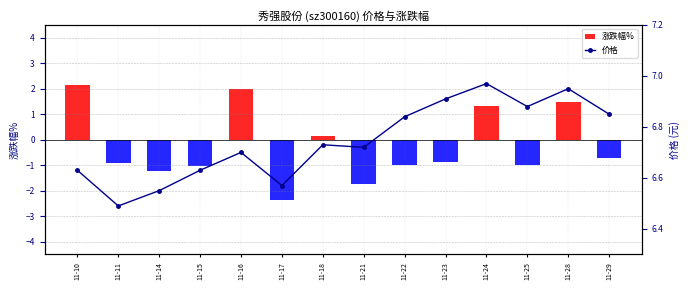

Reading left to right, what are all the values shown in this chart?

11-10=6.6	11-11=6.5	11-14=6.5	11-15=6.6	11-16=6.7	11-17=6.6	11-18=6.7	11-21=6.7	11-22=6.8	11-23=6.9	11-24=7.0	11-25=6.9	11-28=7.0	11-29=6.8